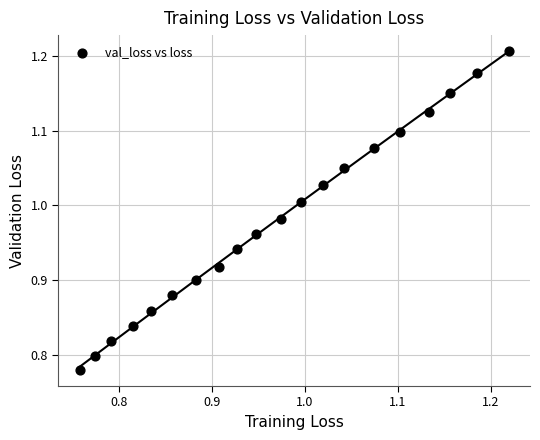

What is the range of X values (max minus min)?

0.5